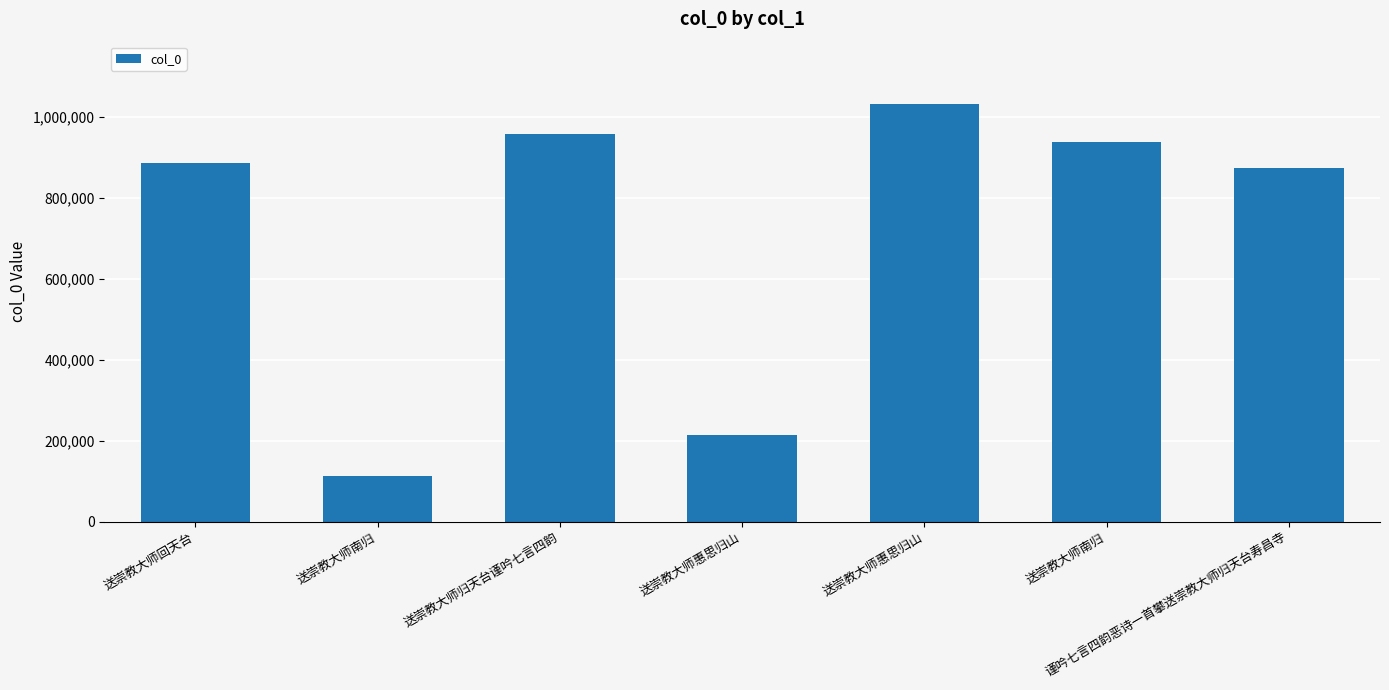

Where is the data nearest to the value 571924?

谨吟七言四韵恶诗一首攀送崇教大师归天台寿昌寺